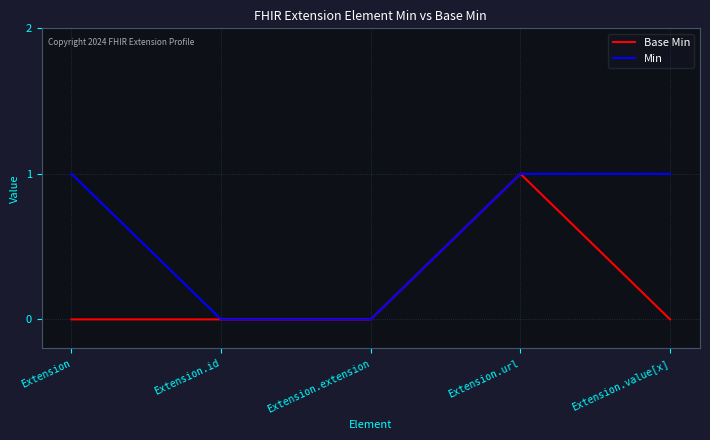

What is the difference between the Min values at Extension.value[x] and Extension.id?

1